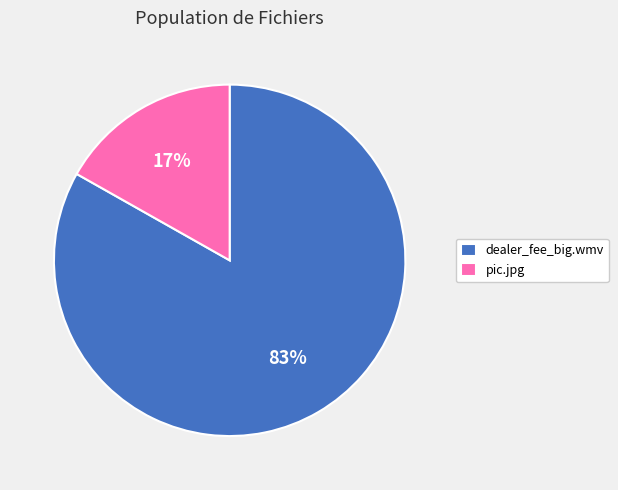

Rank the categories by value from highest to lowest.

dealer_fee_big.wmv, pic.jpg